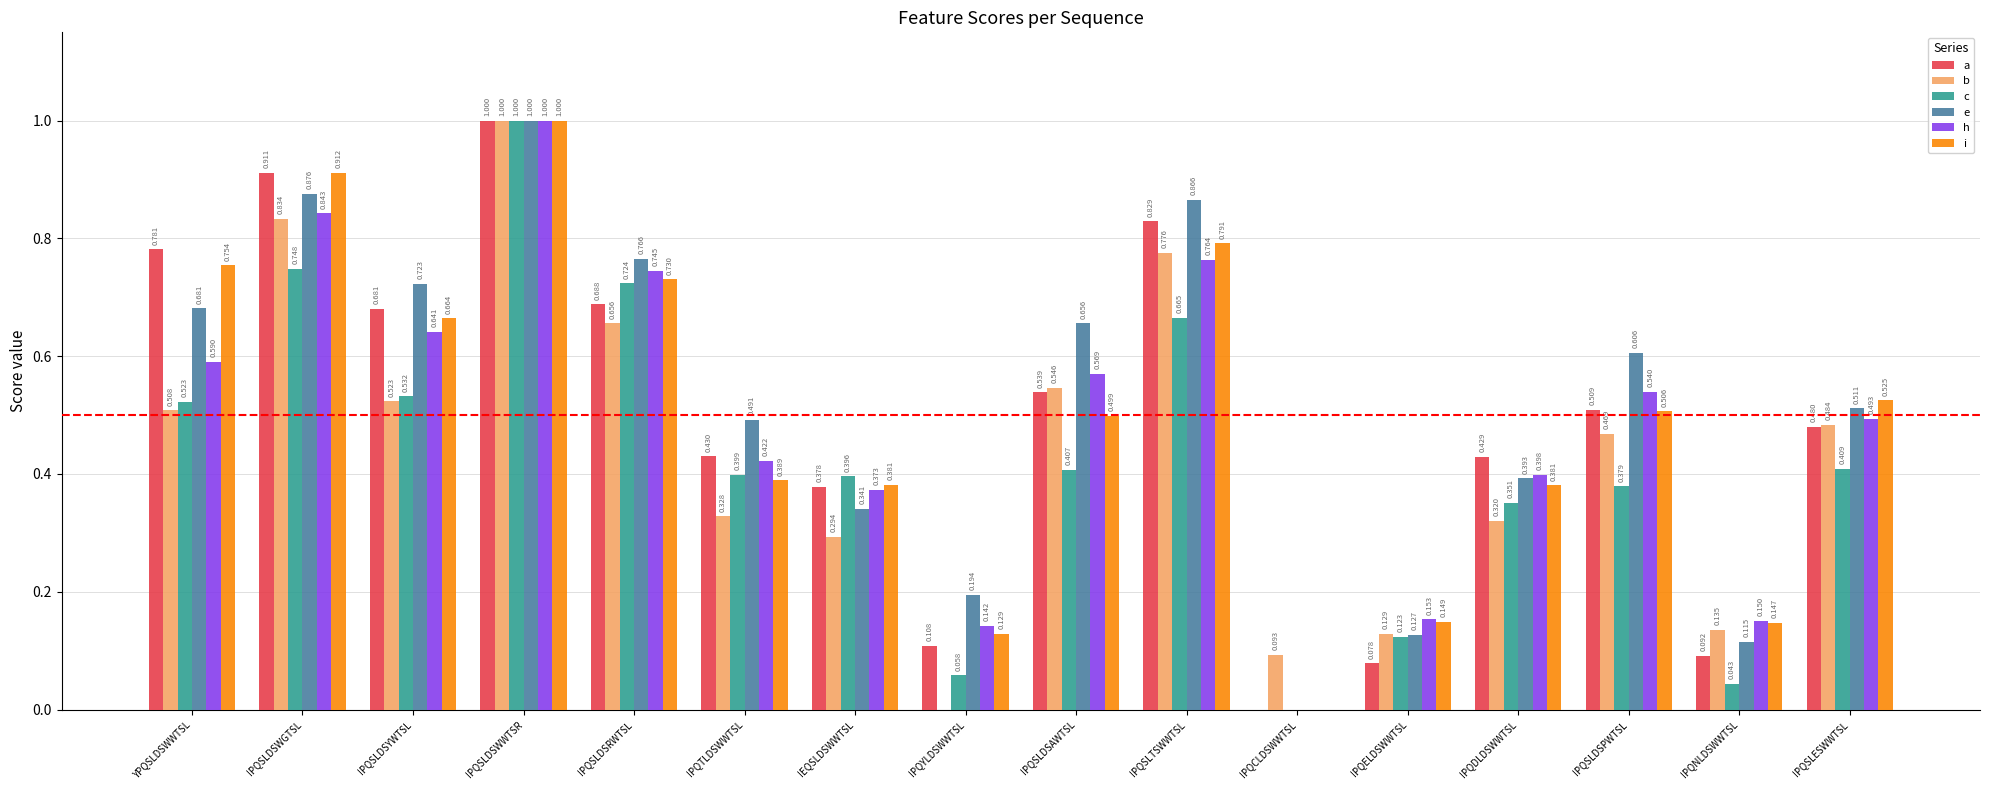

At which label is i closest to 0?

IPQCLDSWWTSL